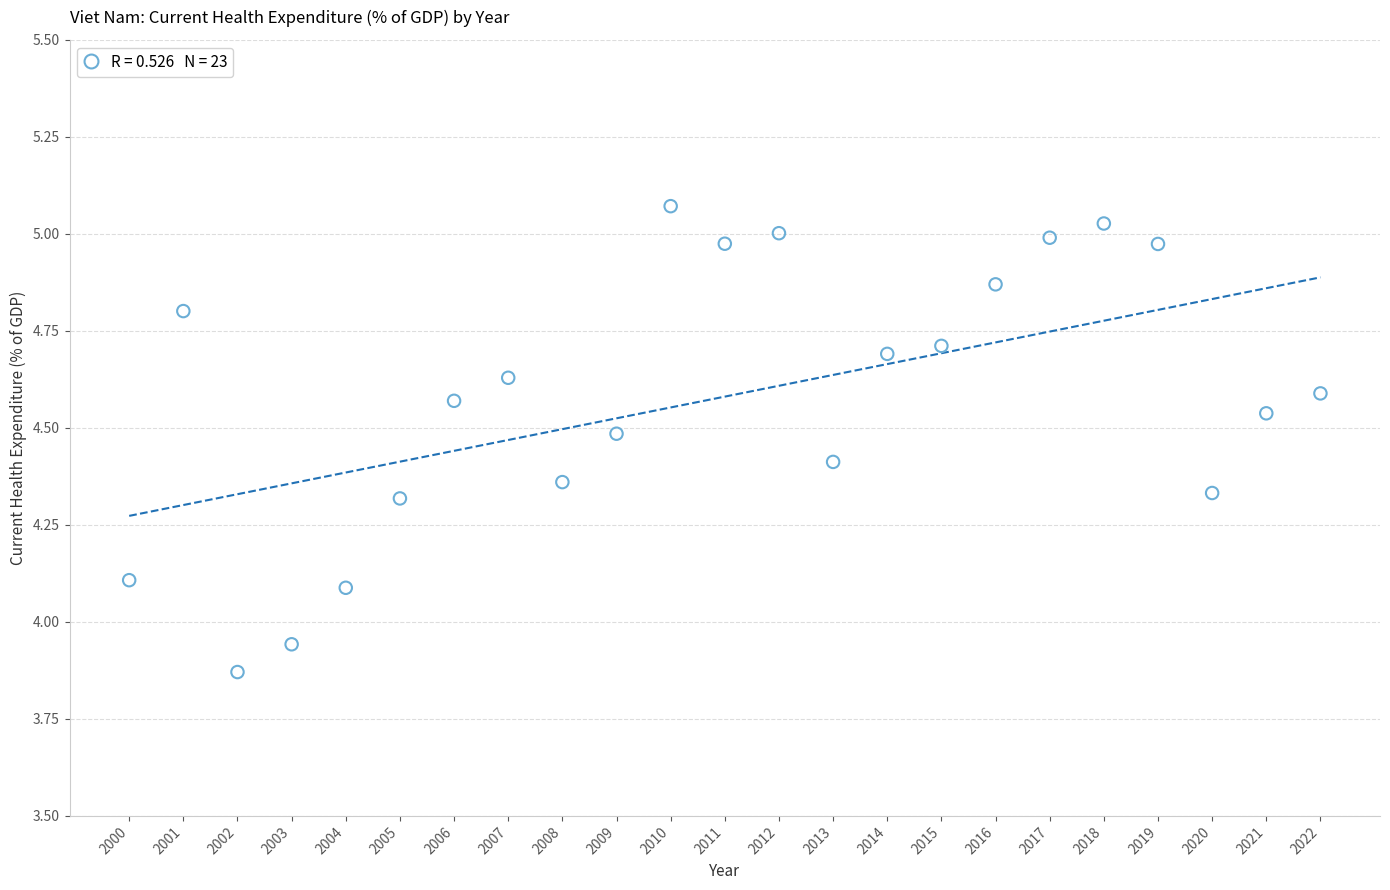

What is the range of X values (max minus min)?

22.0